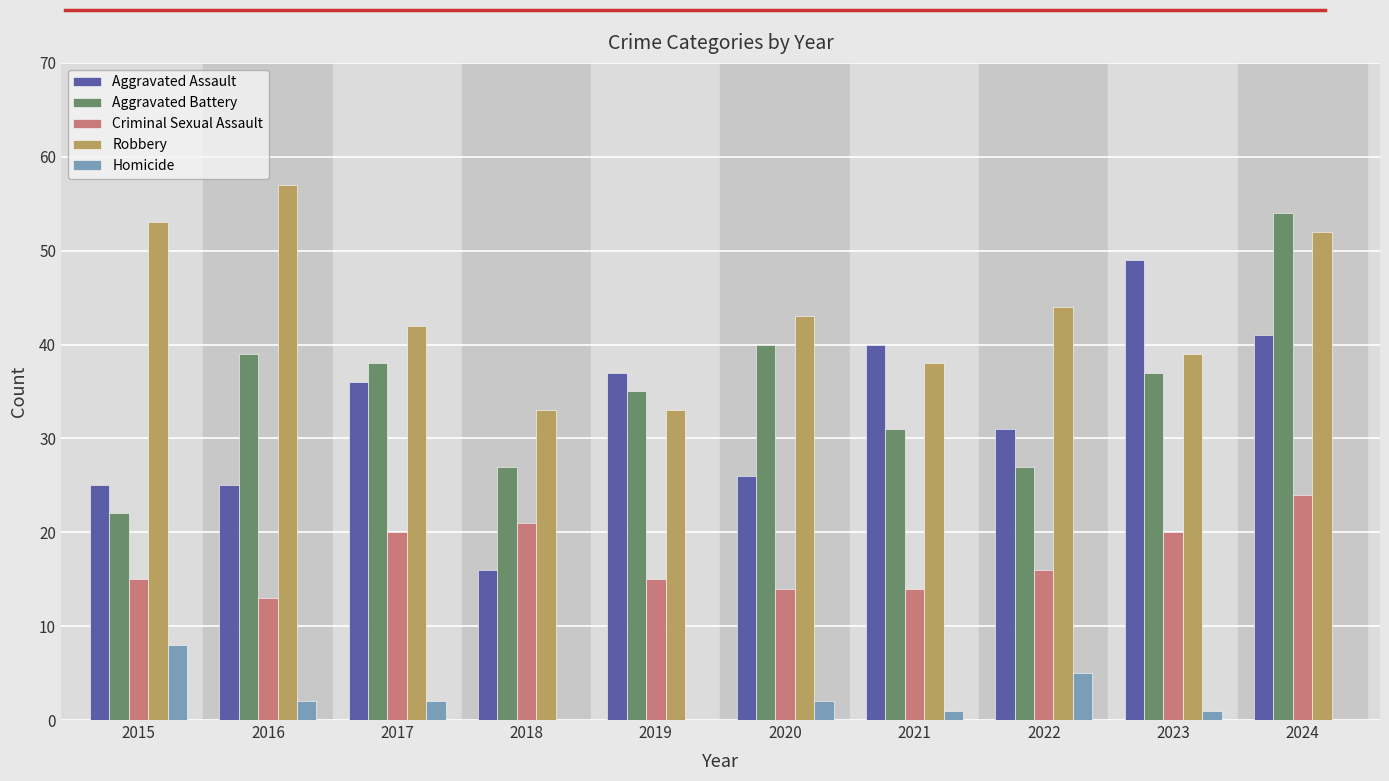

Which series has the largest total across all categories?

Robbery